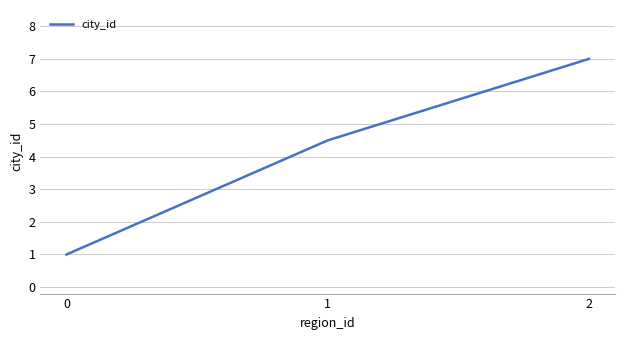

Reading left to right, list all the values displayed in this chart.

0=1.0	1=4.5	2=7.0